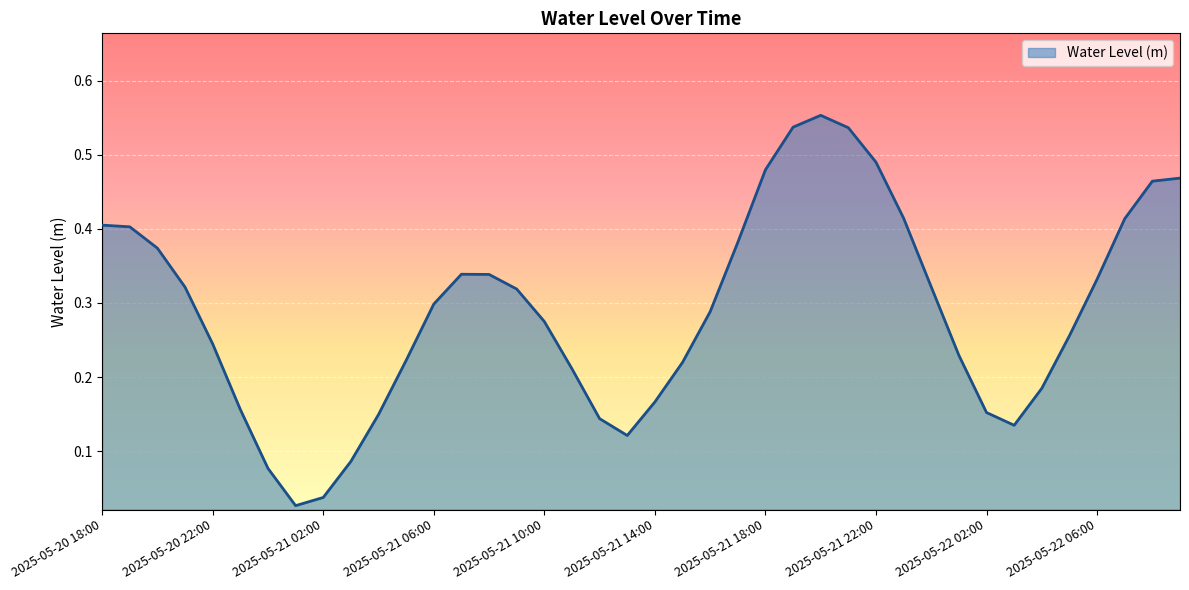

How many interior local valleys (lower than both neighbors) does the data have?

3